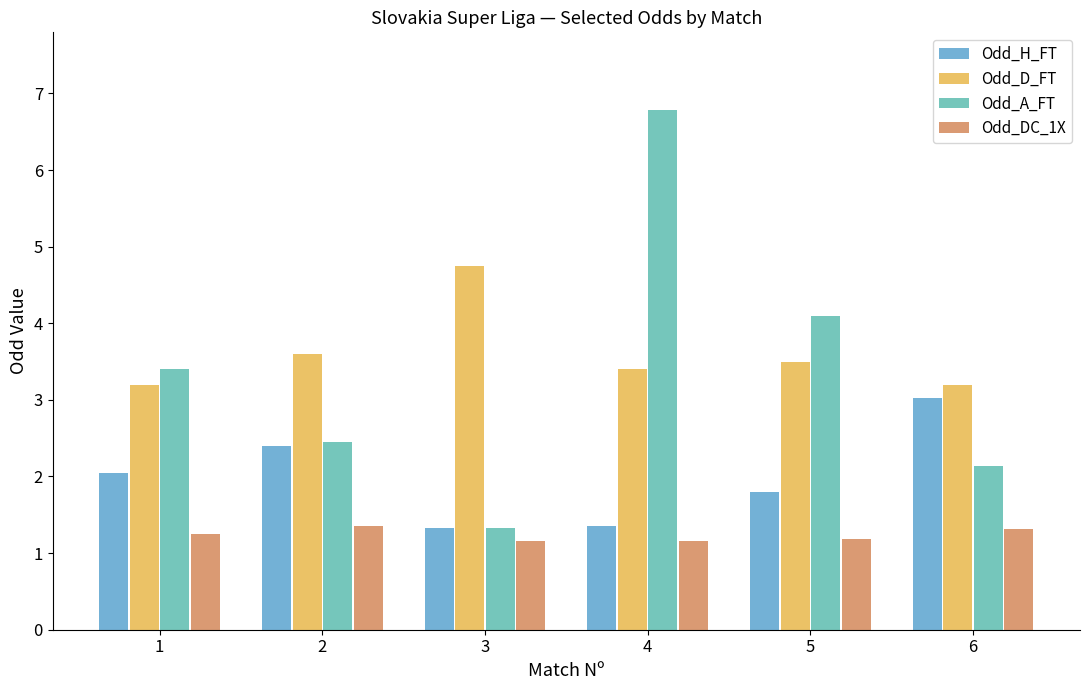

How many bars are there in each group?

4